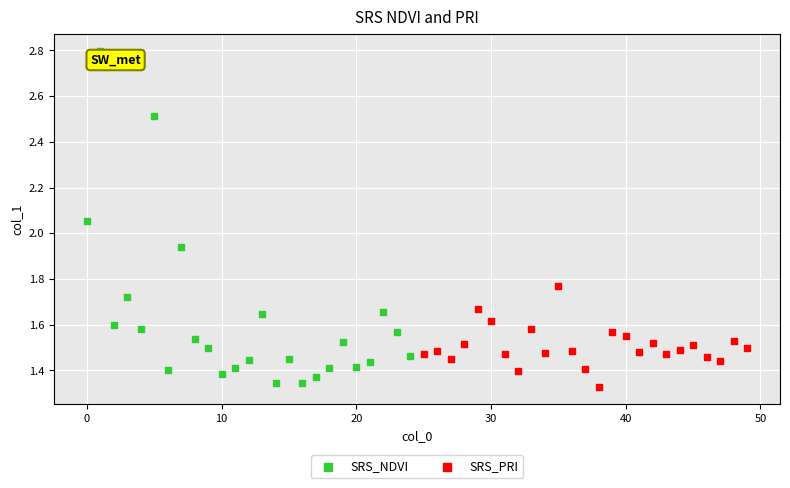

Which series has the largest Y range (max minus min)?

SRS_NDVI